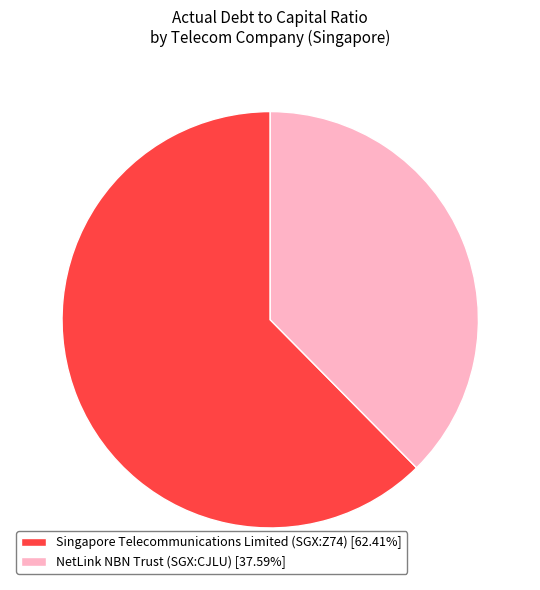

Do Singapore Telecommunications Limited (SGX:Z74) and NetLink NBN Trust (SGX:CJLU) together represent more than half of the pie?

Yes